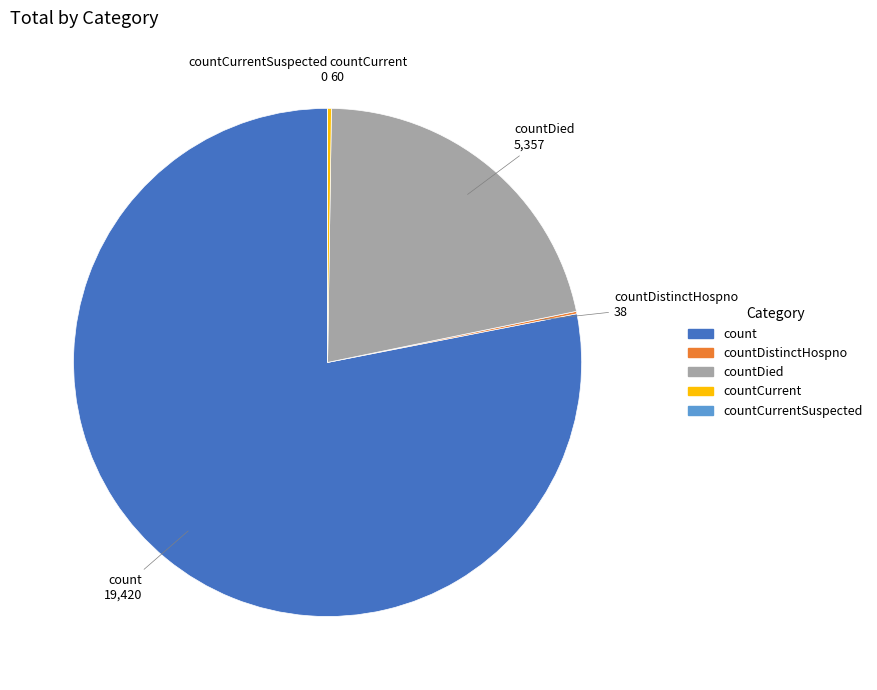

Is there any slice that represents more than half of the pie?

Yes